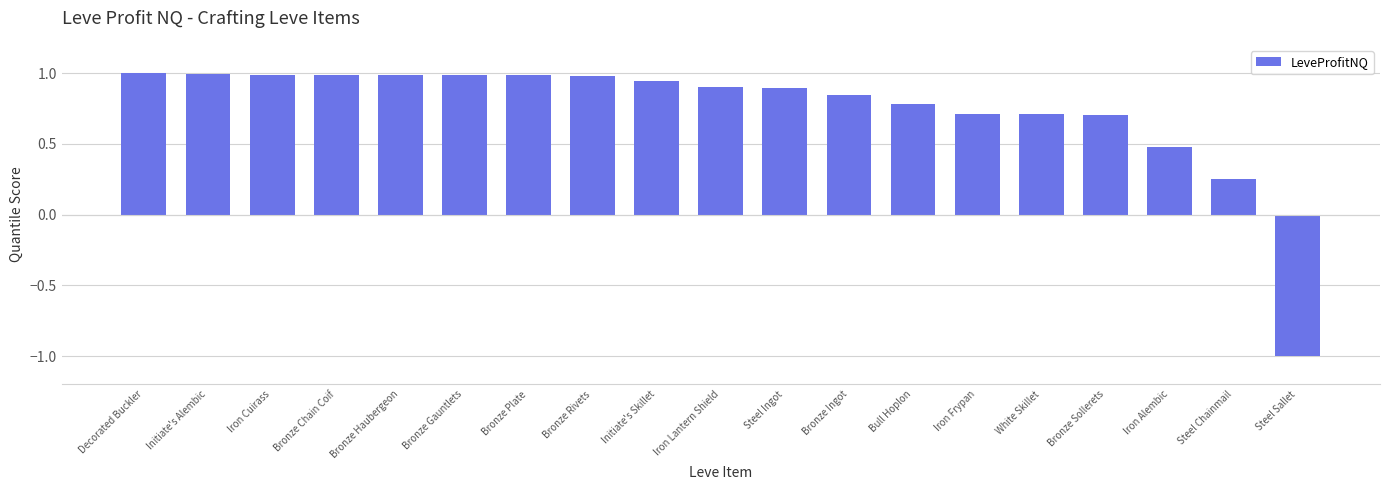

Where is the data nearest to the value 0?

Steel Chainmail